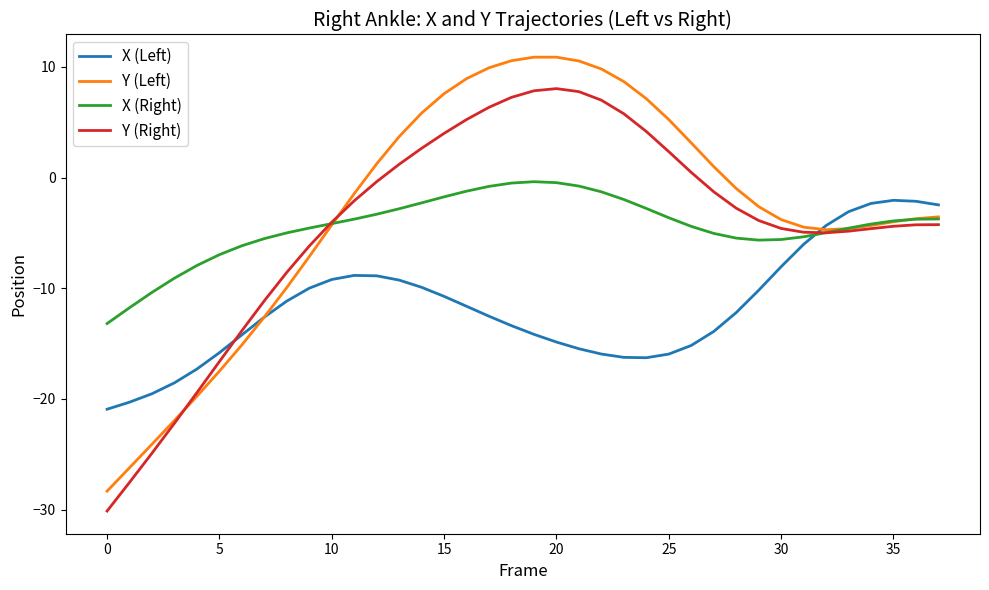

What is the maximum value for Y (Right)?

8.0